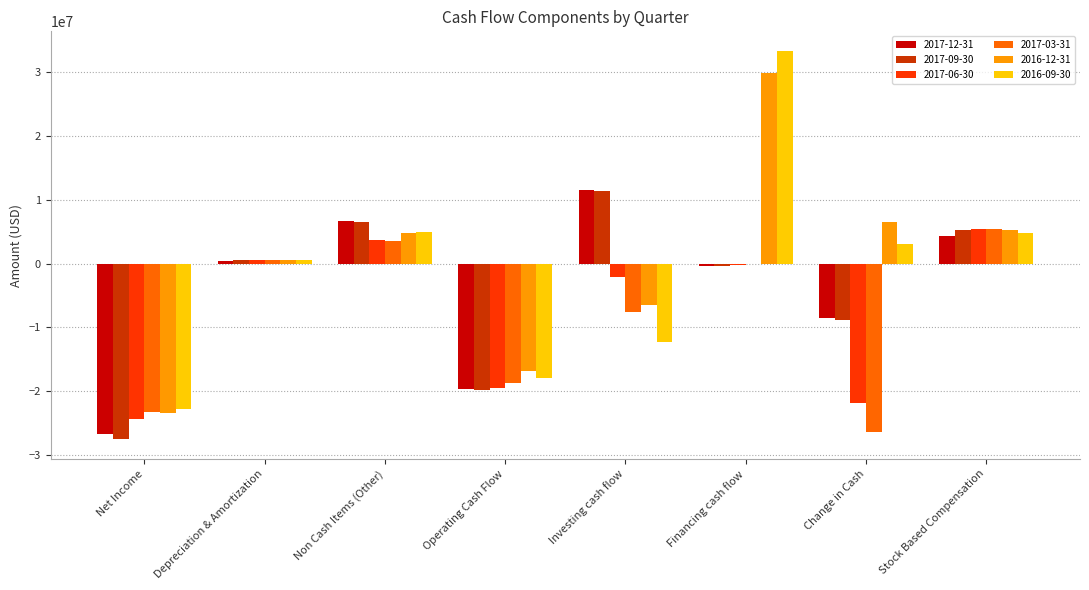

At which category is the sum across all series the highest?

Financing cash flow